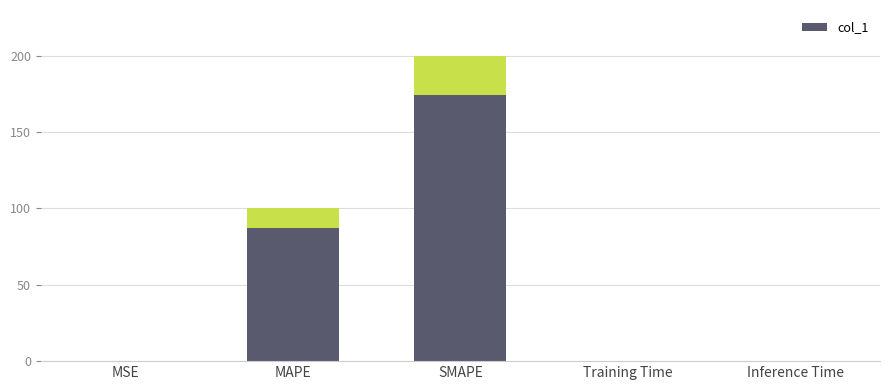

List the labels in order of value, largest first.

SMAPE, MAPE, Training Time, Inference Time, MSE